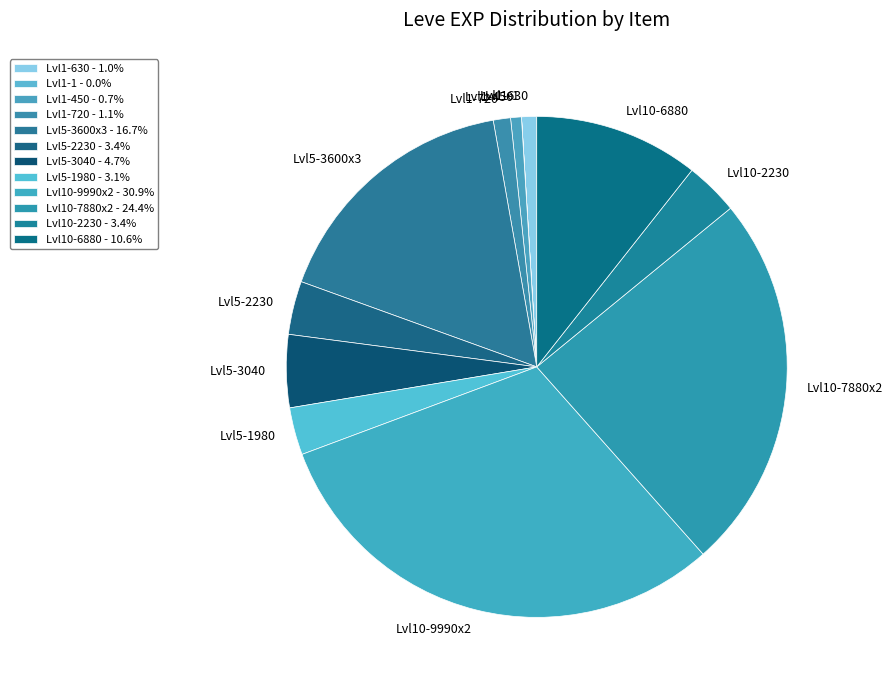

Between Lvl10-7880x2 and Lvl5-1980, which is larger?

Lvl10-7880x2